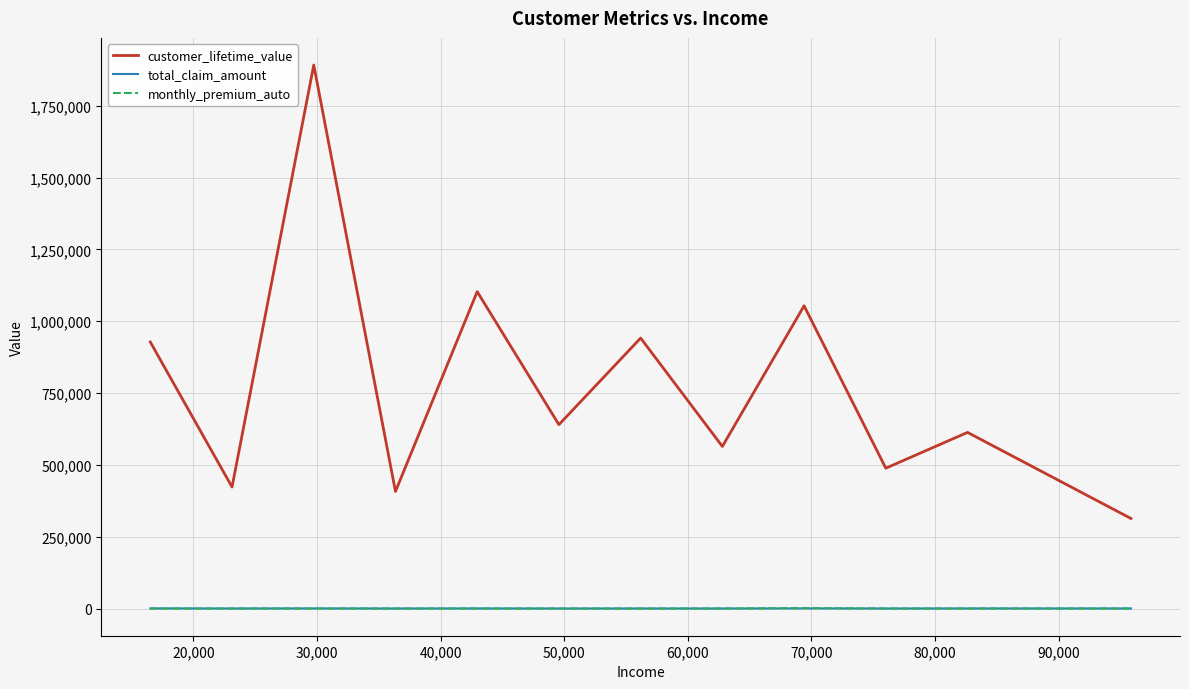

True or false: customer_lifetime_value and monthly_premium_auto intersect in this chart.

False